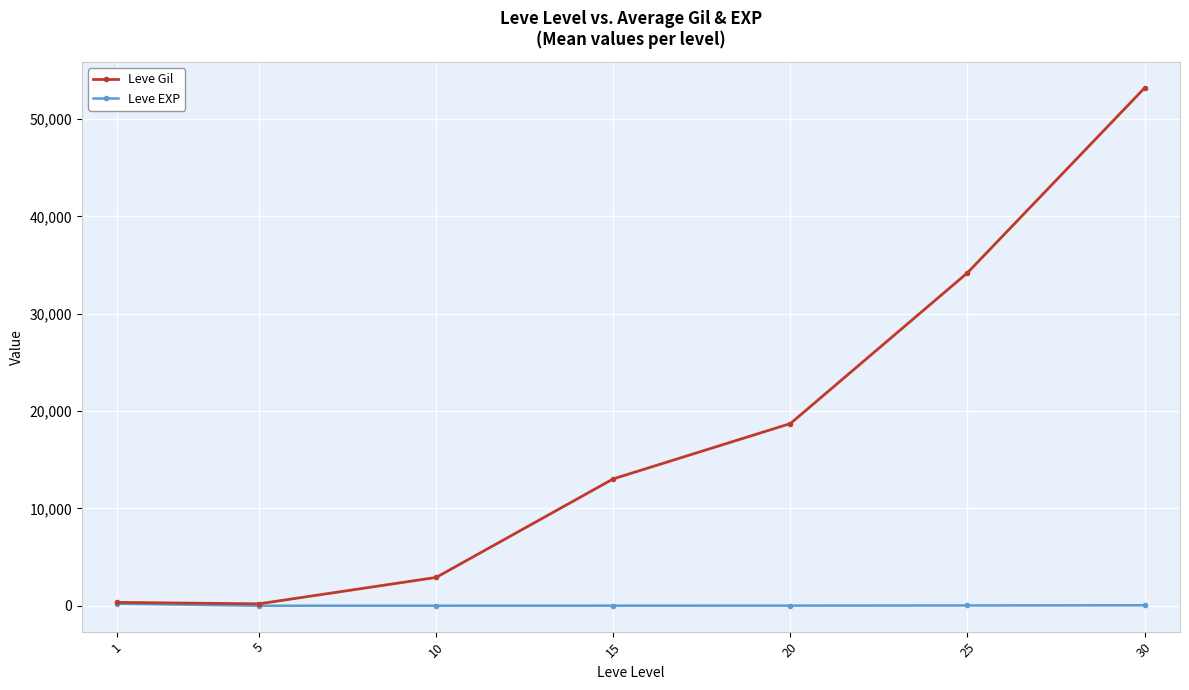

Rank the series by their average value, from highest to lowest.

Leve Gil, Leve EXP